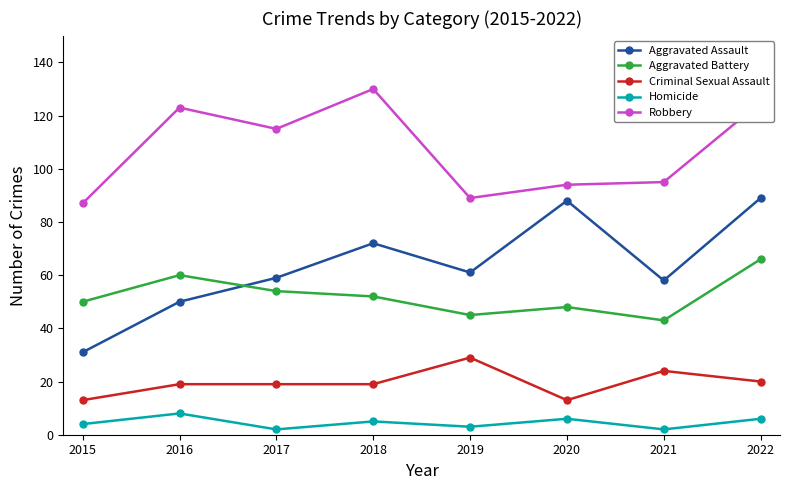

The value of Aggravated Battery at 2017 is 18. True or false?

False